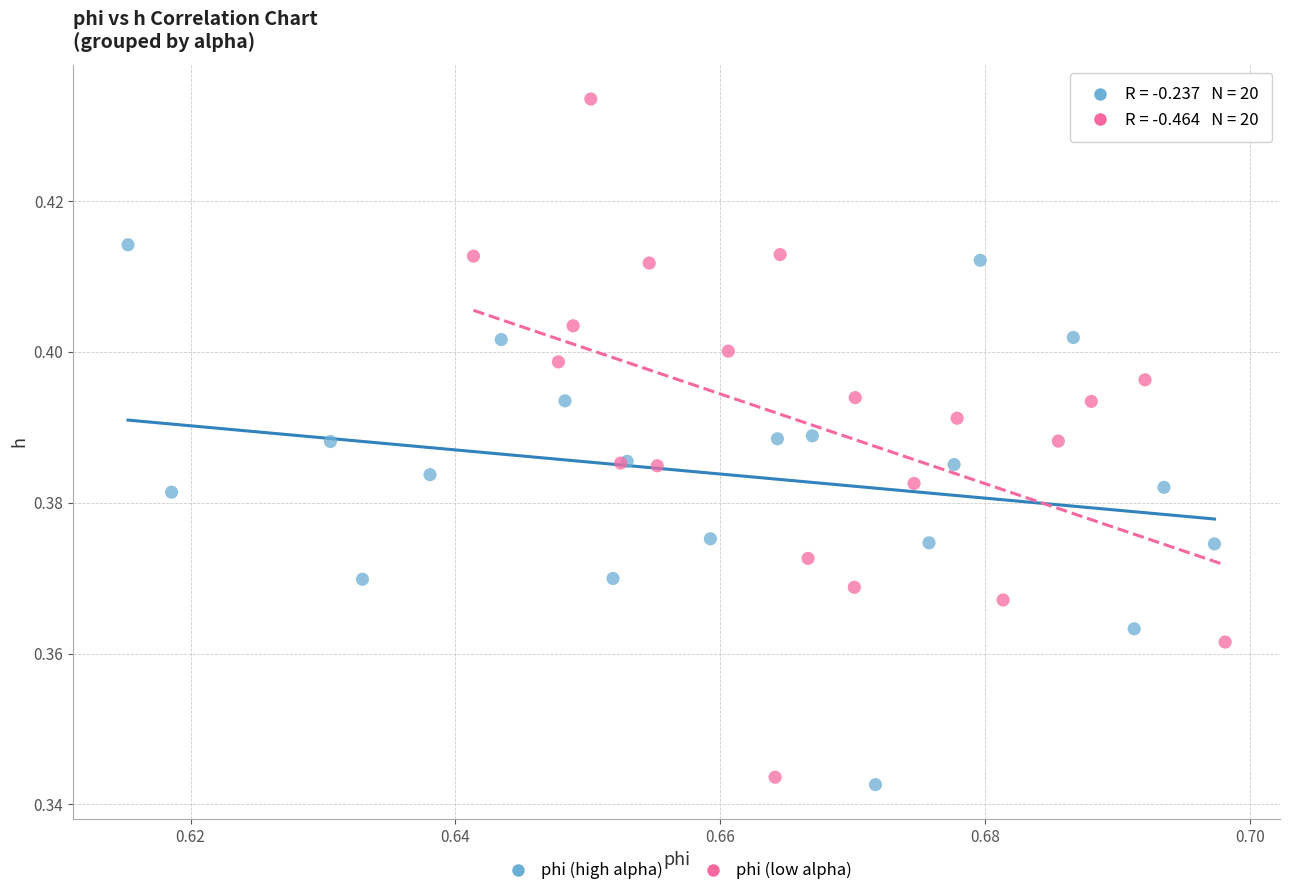

Which series has the largest Y range (max minus min)?

phi (low alpha)